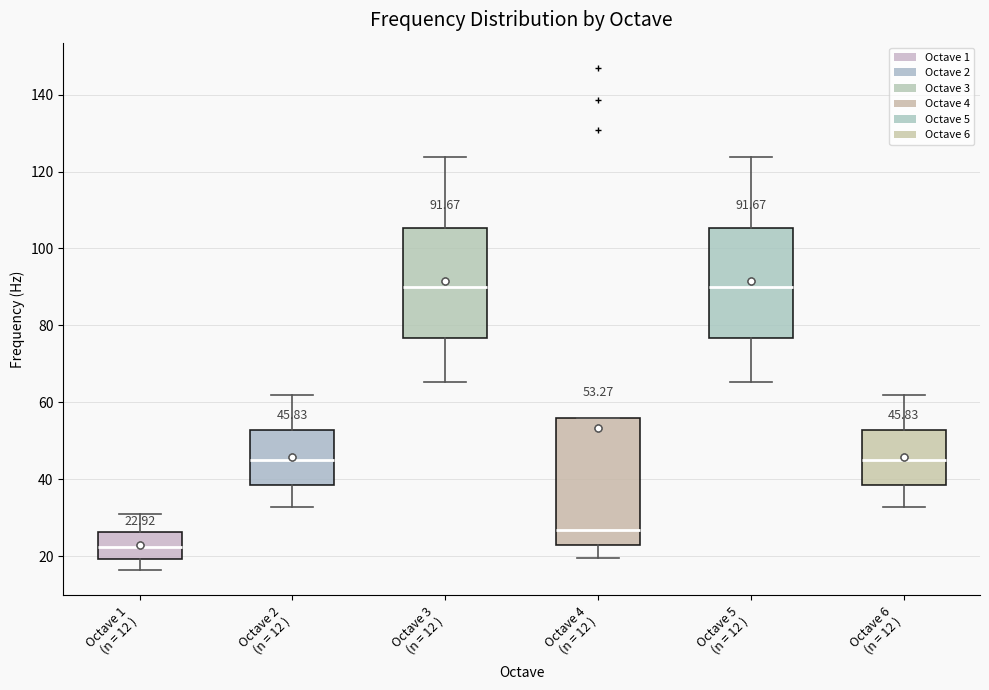

Which box is the tallest, from its lower edge to its upper edge?

Octave 4 (n = 12 )